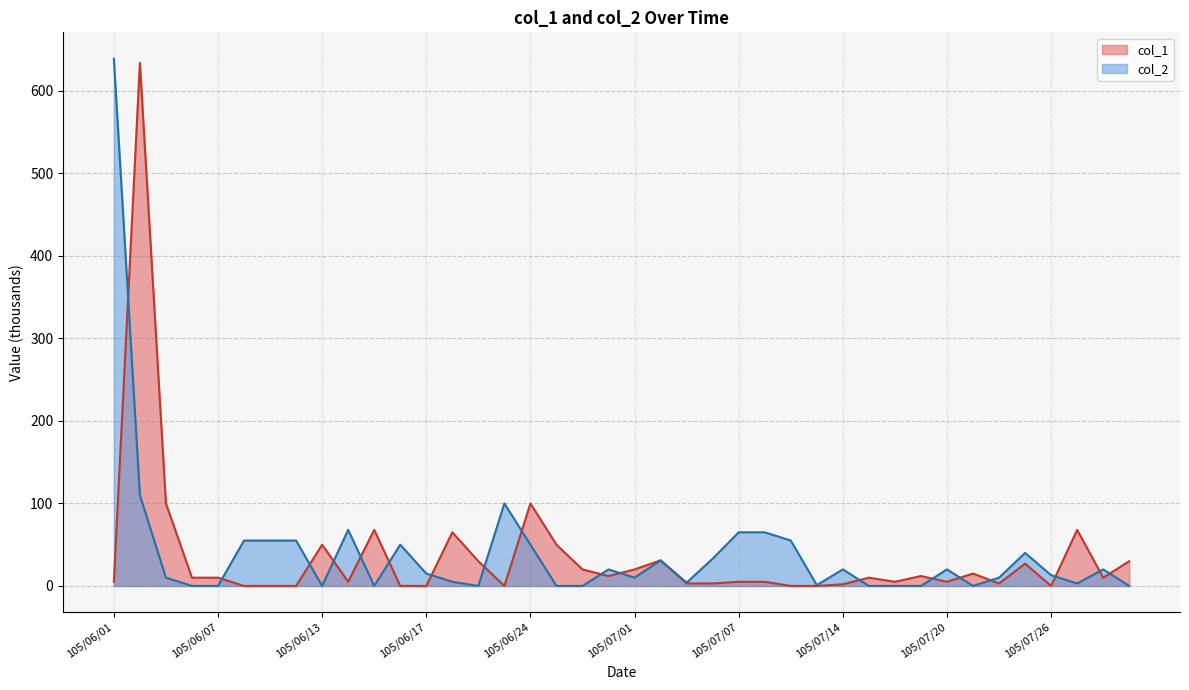

List the labels in order of value, smallest first.

105/06/06, 105/06/07, 105/06/13, 105/06/15, 105/06/22, 105/06/27, 105/06/29, 105/07/15, 105/07/18, 105/07/19, 105/07/21, 105/07/29, 105/07/12, 105/07/27, 105/07/05, 105/06/21, 105/06/03, 105/07/01, 105/07/22, 105/07/26, 105/06/17, 105/06/30, 105/07/14, 105/07/20, 105/07/28, 105/07/04, 105/07/06, 105/07/25, 105/06/16, 105/06/24, 105/06/08, 105/06/09, 105/06/10, 105/07/11, 105/07/07, 105/07/08, 105/06/14, 105/06/23, 105/06/02, 105/06/01